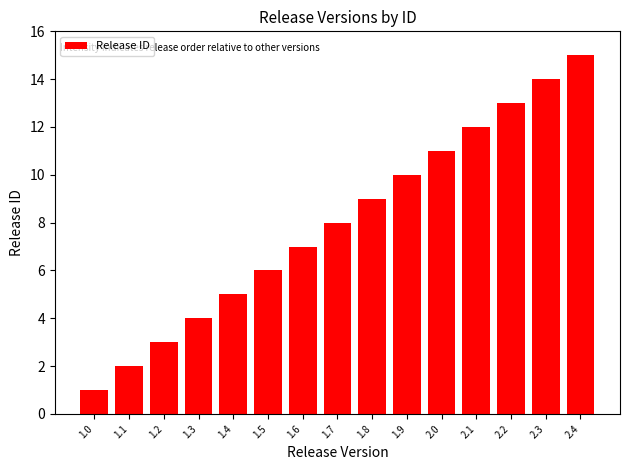

What is the difference between the second highest and second lowest values?

12